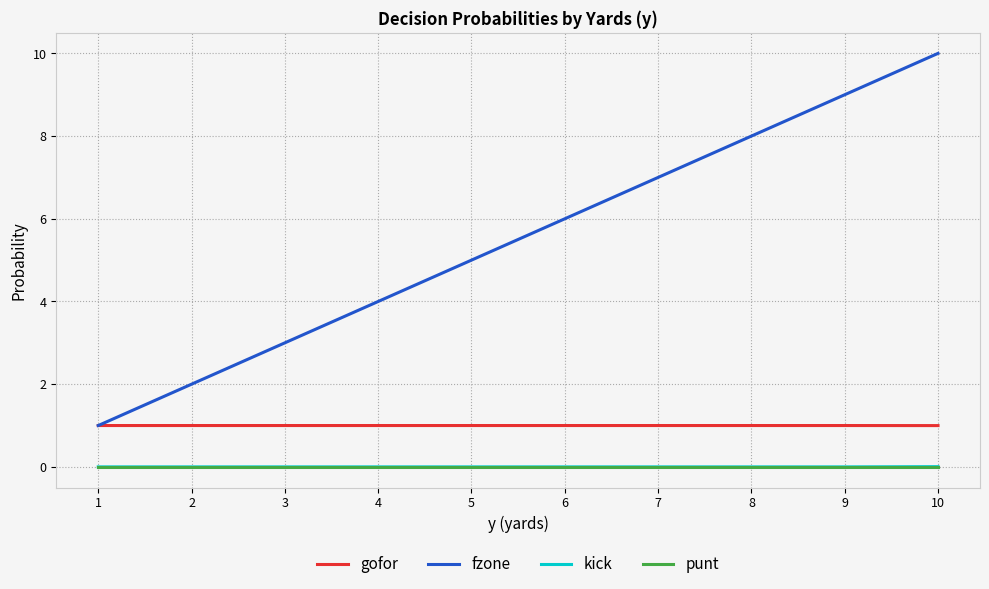

At which category is the sum across all series the highest?

10